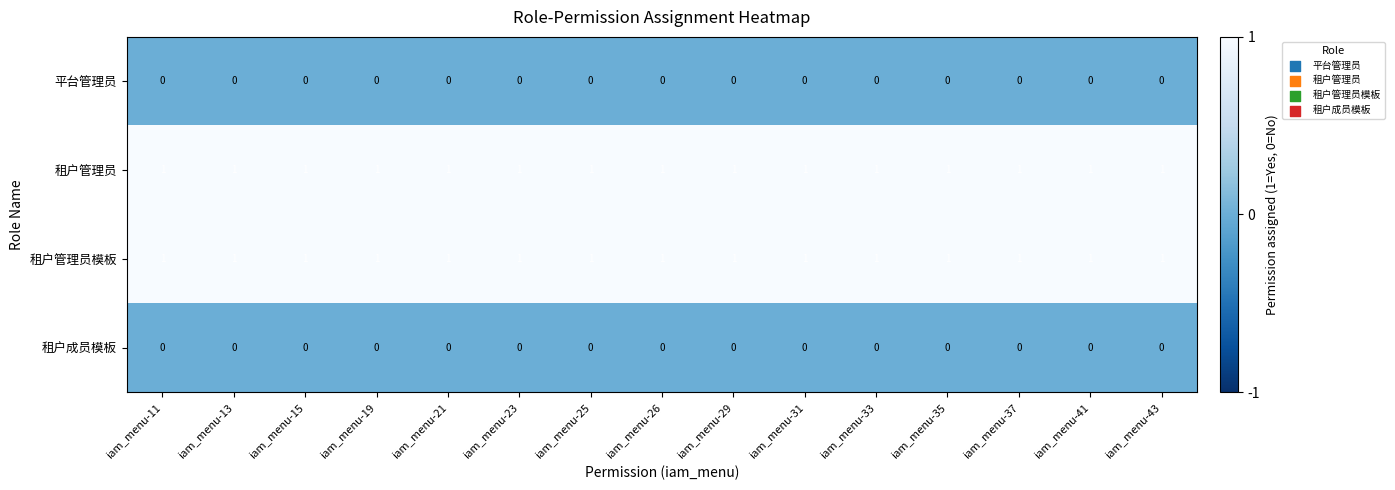

At how many categories does at least one series exceed 0?

15